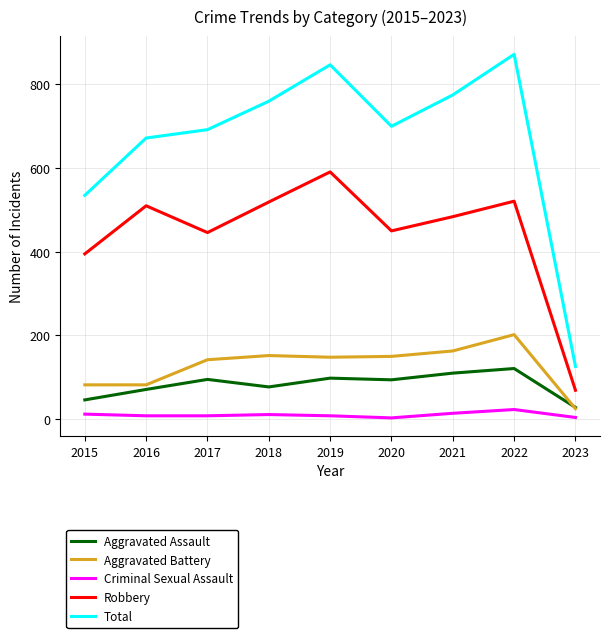

True or false: Total and Aggravated Assault intersect in this chart.

False